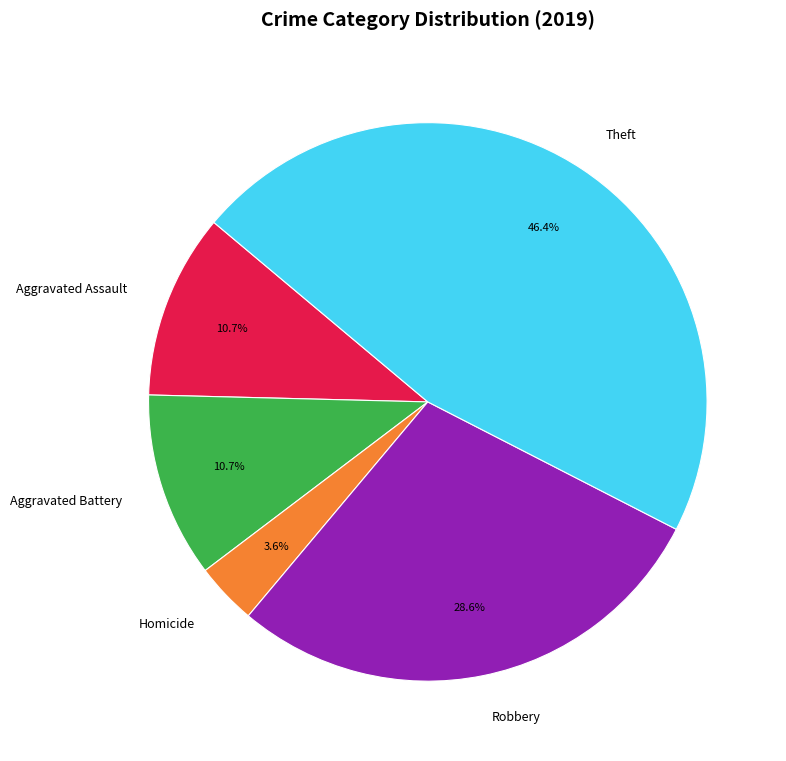

What percentage do Robbery and Theft together represent?

75.0%